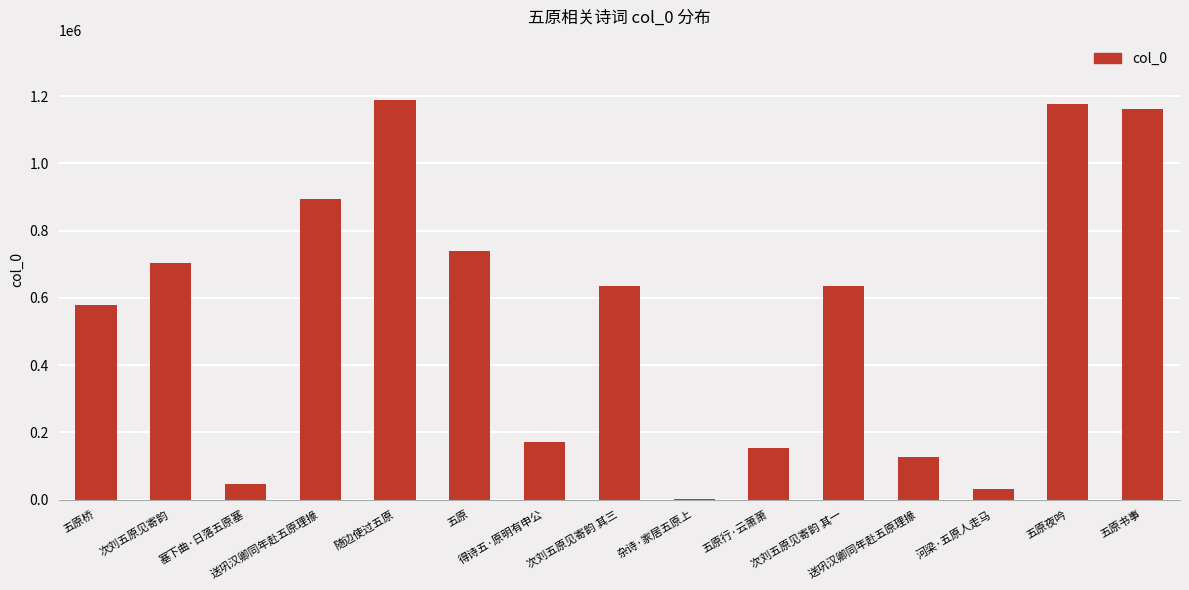

How many series are shown in this chart?

1